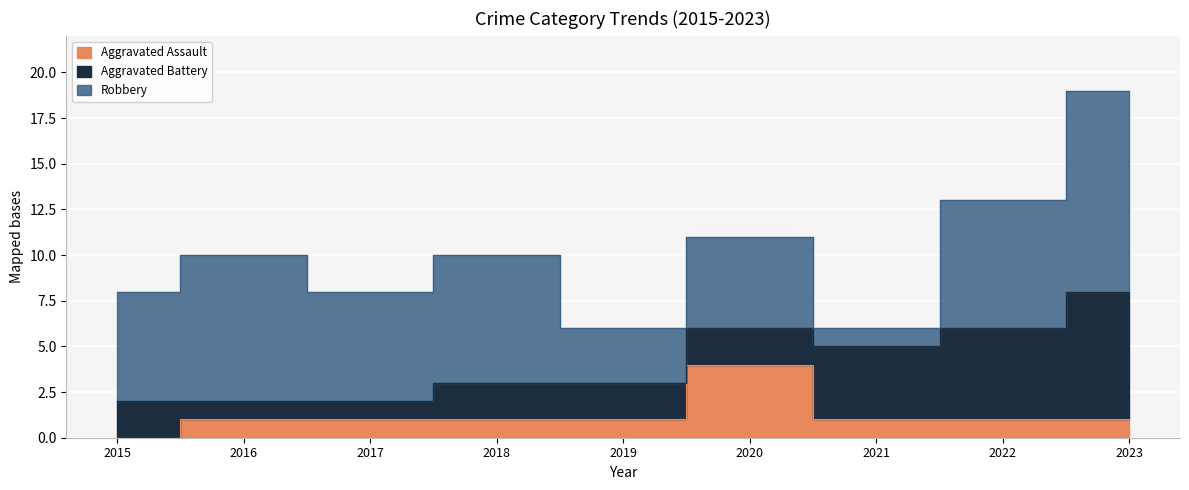

At how many categories does at least one series exceed 9?

1